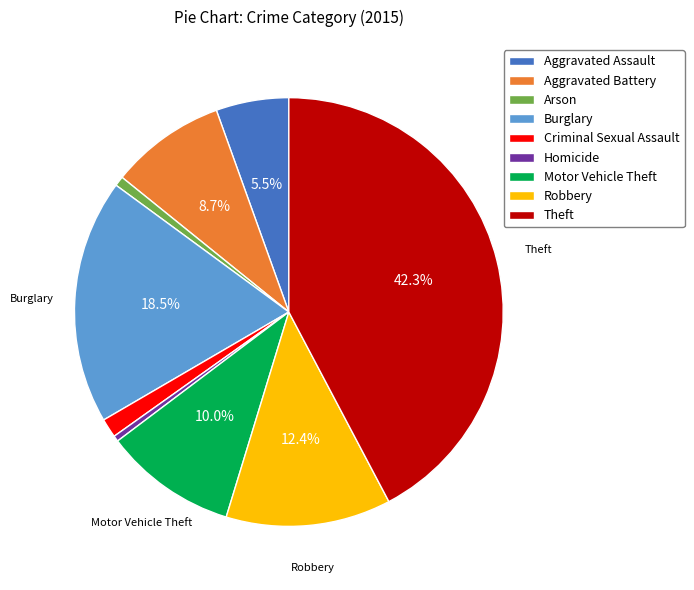

Which slice is the largest?

Theft